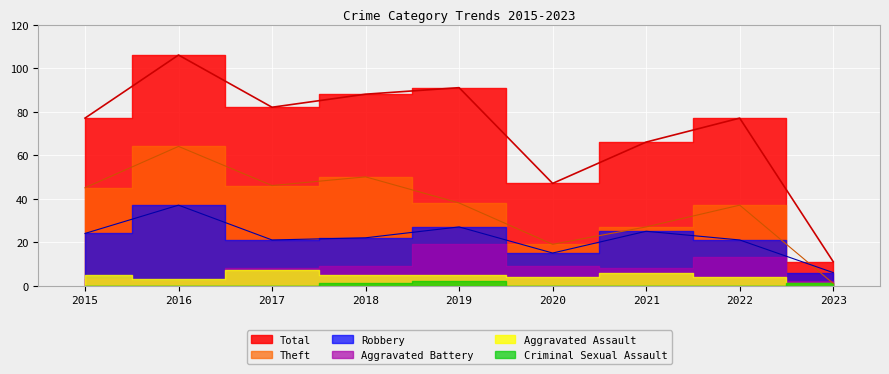

Is the value of Robbery at 2019 greater than the value of Theft at 2020?

Yes